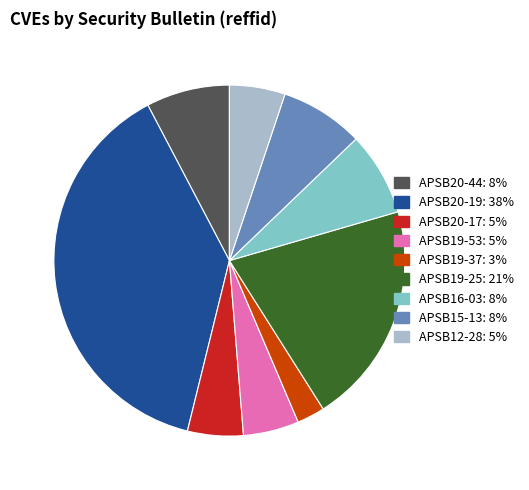

Which slice is the smallest?

APSB19-37